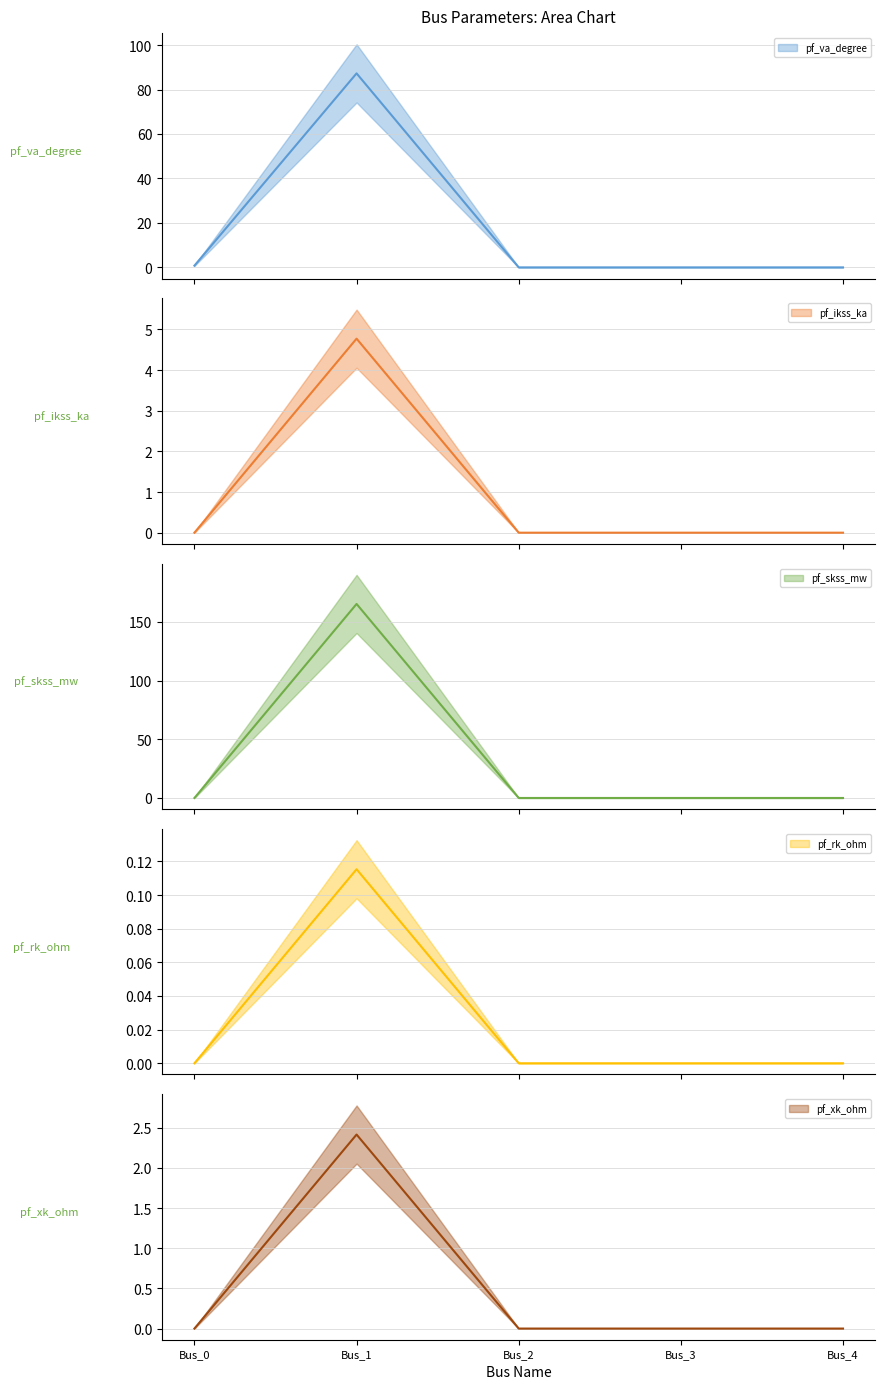

Is it true that pf_skss_mw equals 0.1 at Bus_1?

False